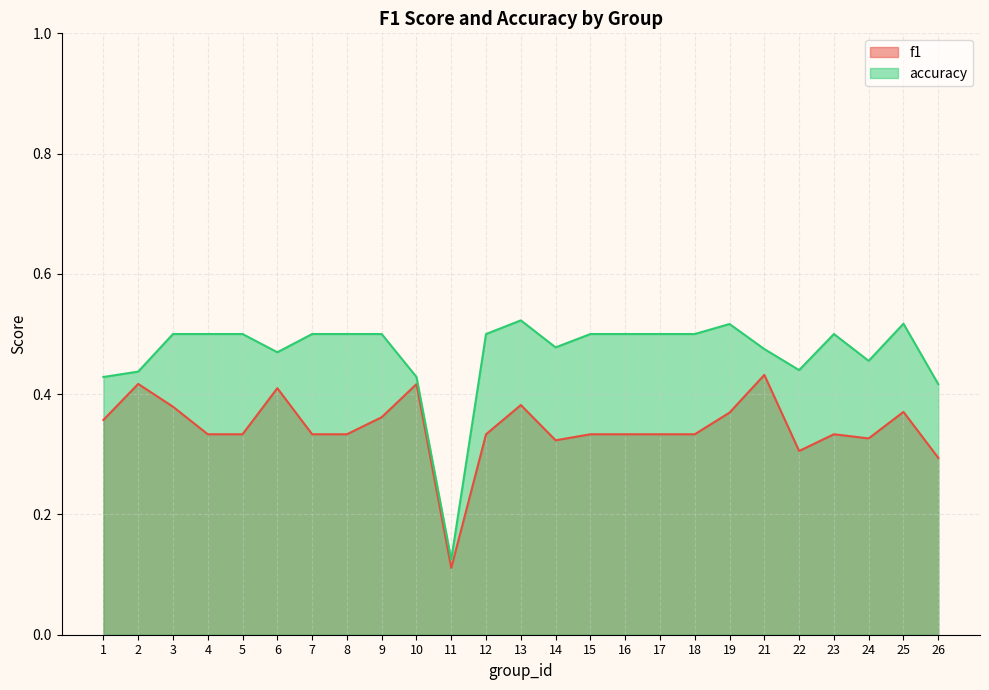

The accuracy series shows 0.1 at 6. True or false?

False